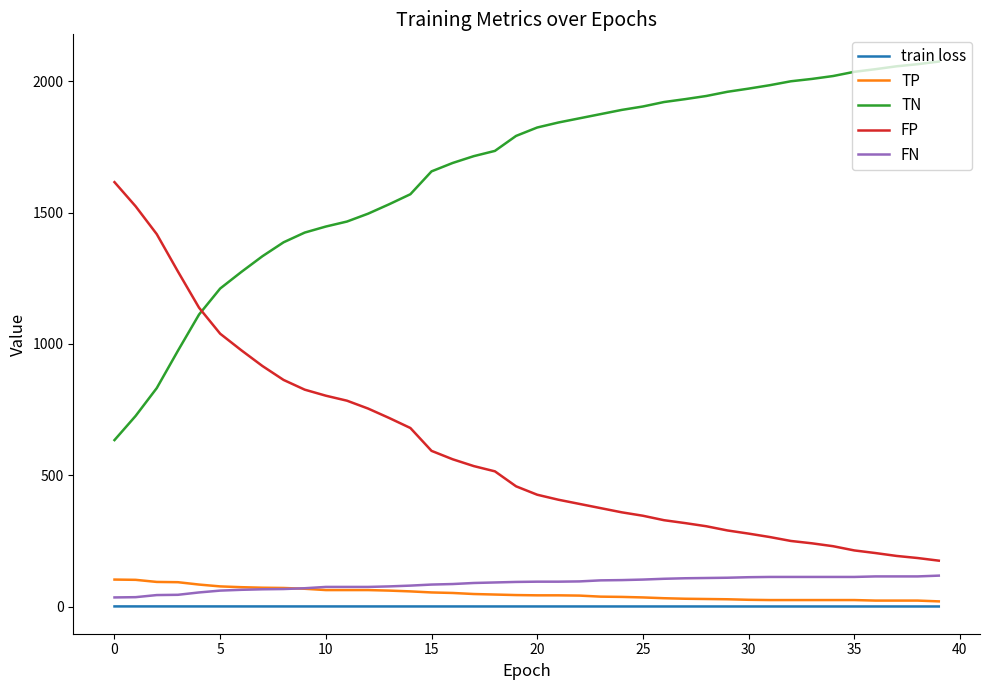

Which series has the largest total across all categories?

TN